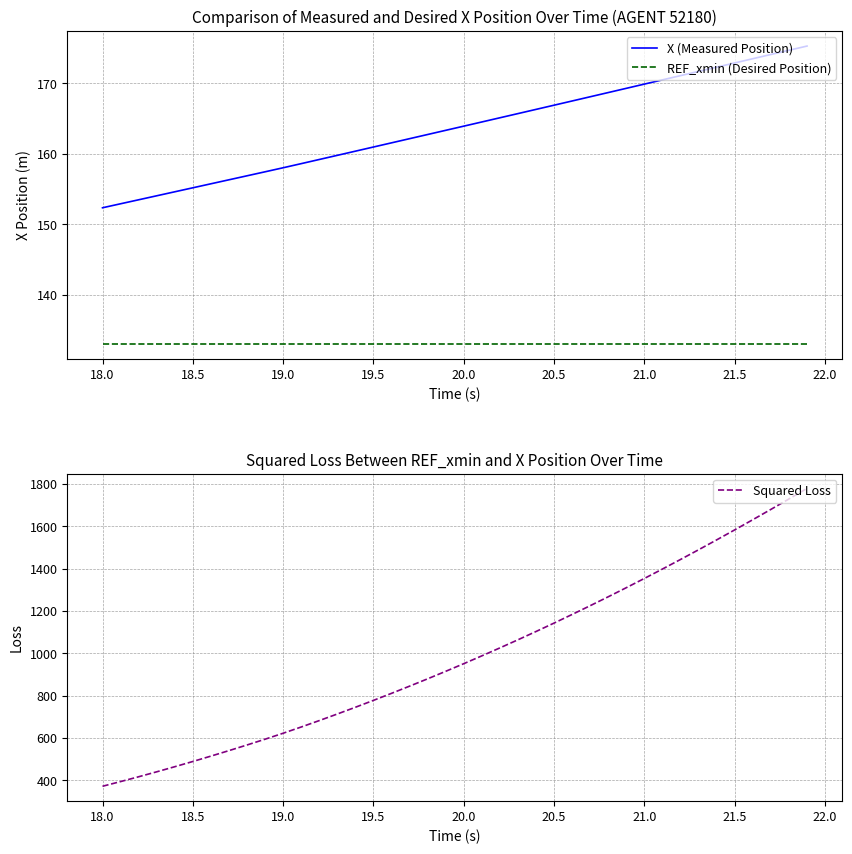

True or false: X (Measured Position) and REF_xmin (Desired Position) intersect in this chart.

False